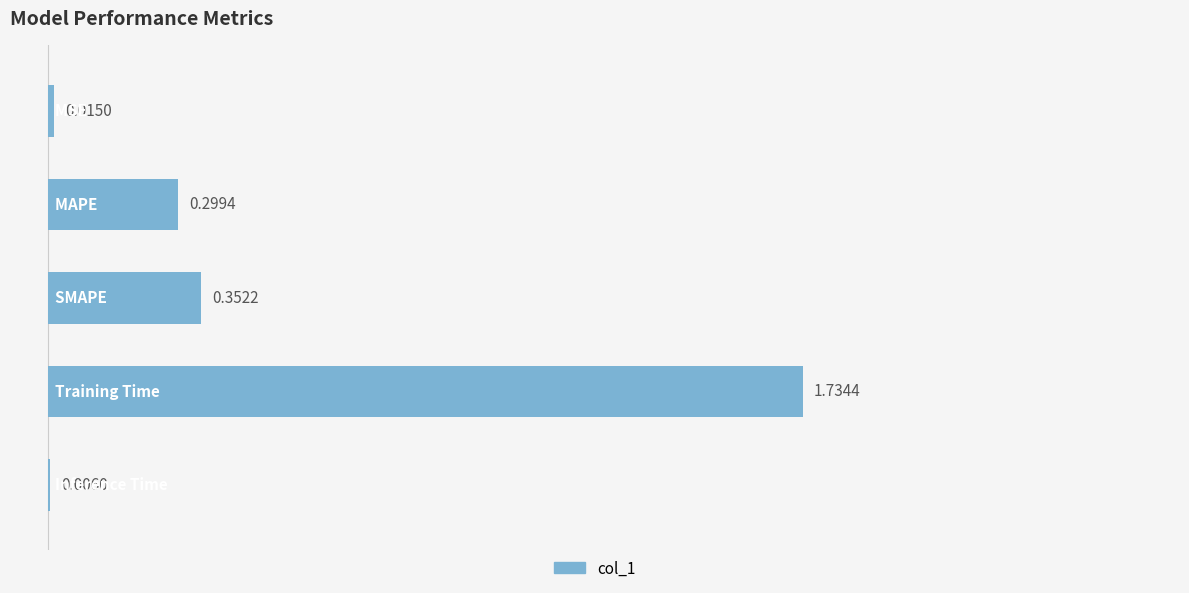

What is the sum of all values?

13.9